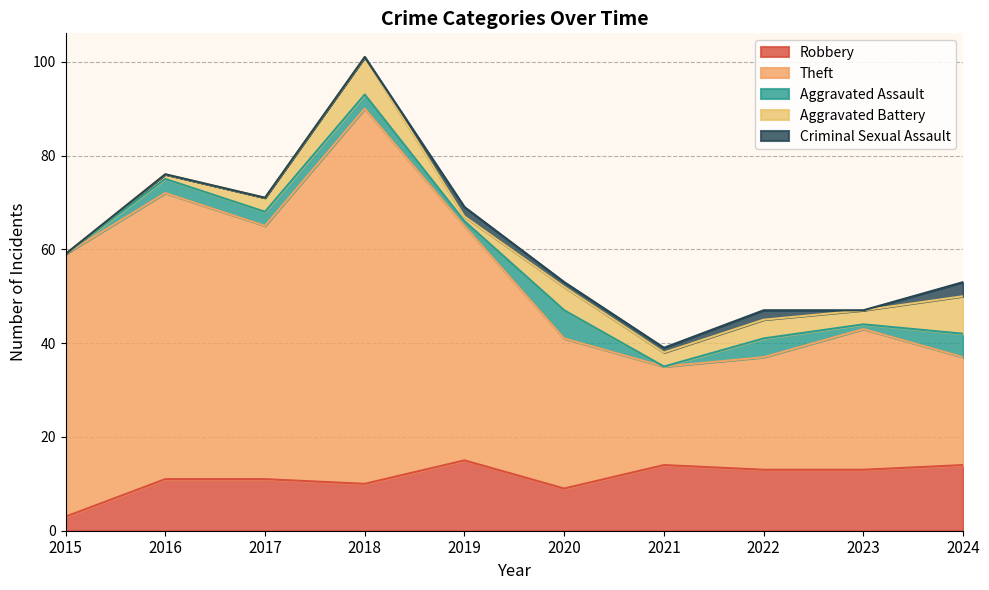

At which category is the sum across all series the highest?

2018